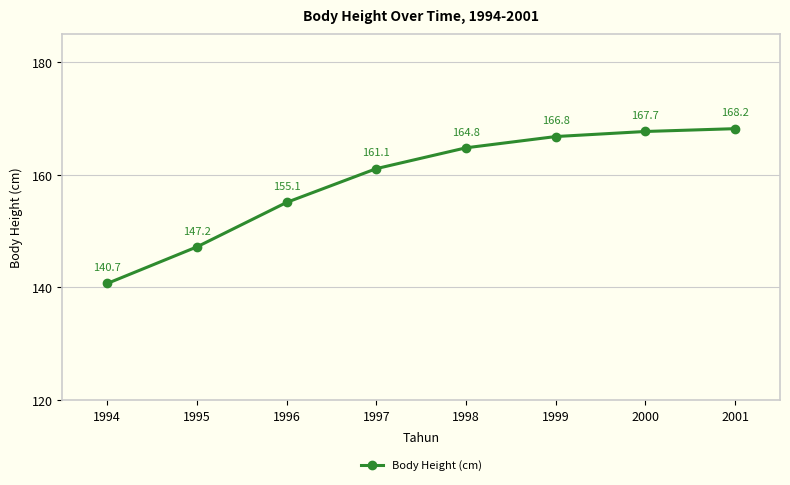

What is the maximum value shown in the chart?

168.2